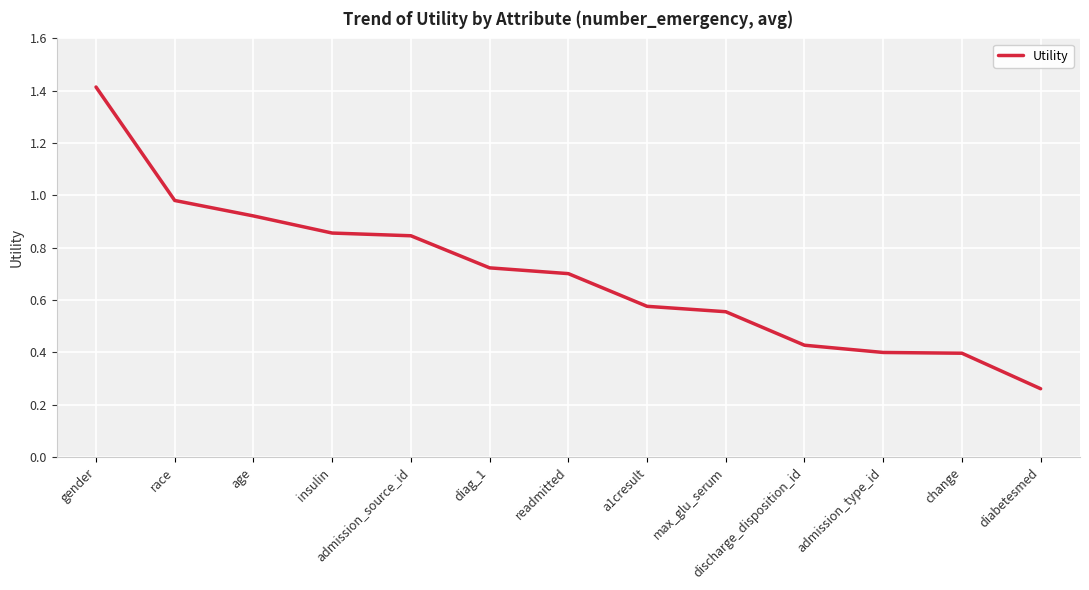

What is the maximum value shown in the chart?

1.4